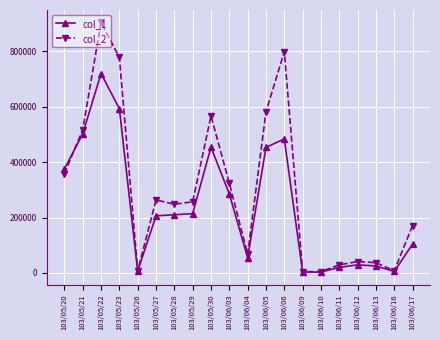

What is the difference between the highest and lowest values at 103/06/04?

12400